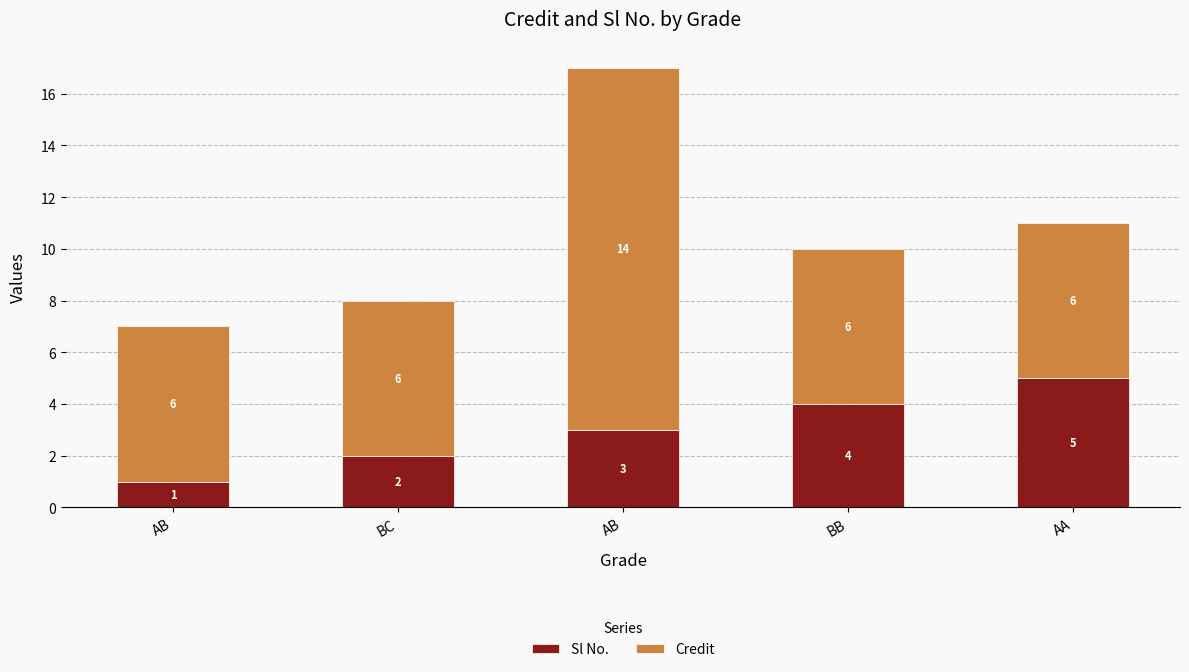

What is the average value of the Credit series?

8